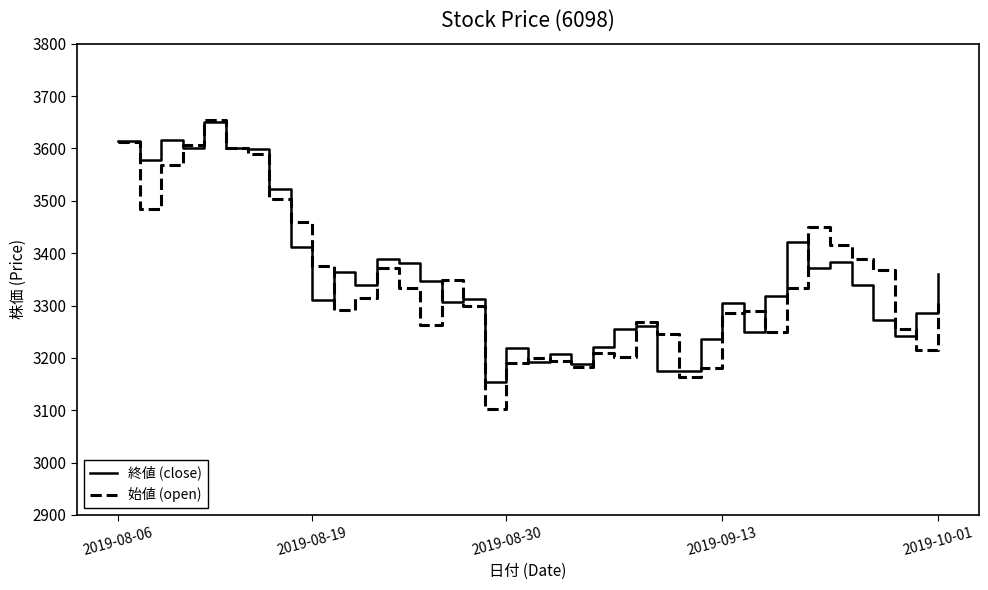

Which series has the largest range (max minus min)?

始値 (open)